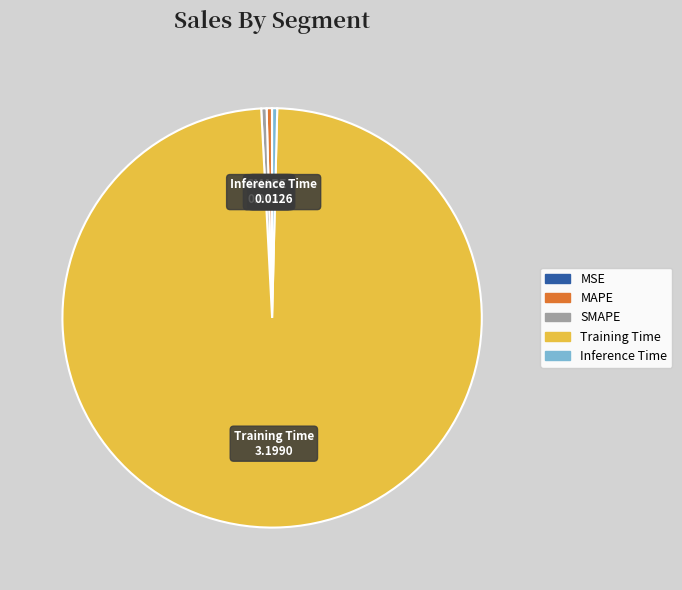

Which has a higher value, Training Time or Inference Time?

Training Time